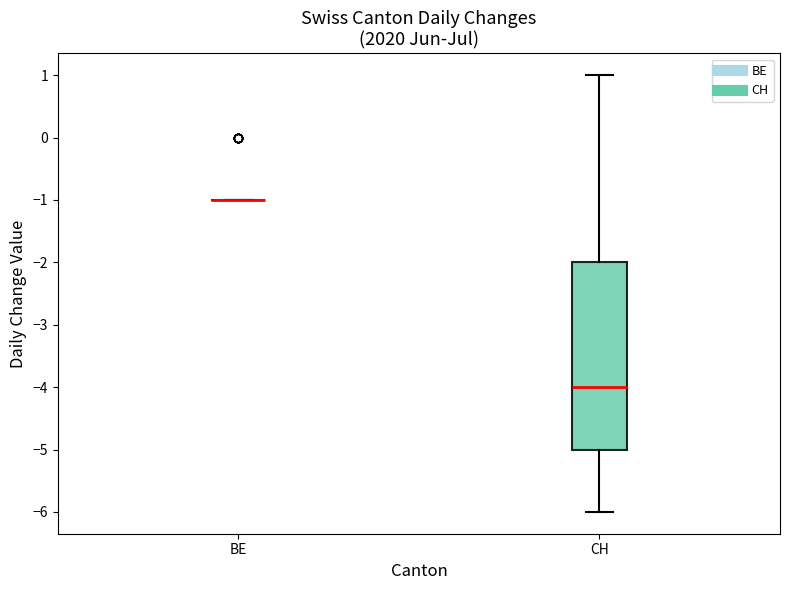

Where is the lower edge of the box for CH on the y-axis? The values are not printed on the chart, so give them approximately, as read against the axis.

-5